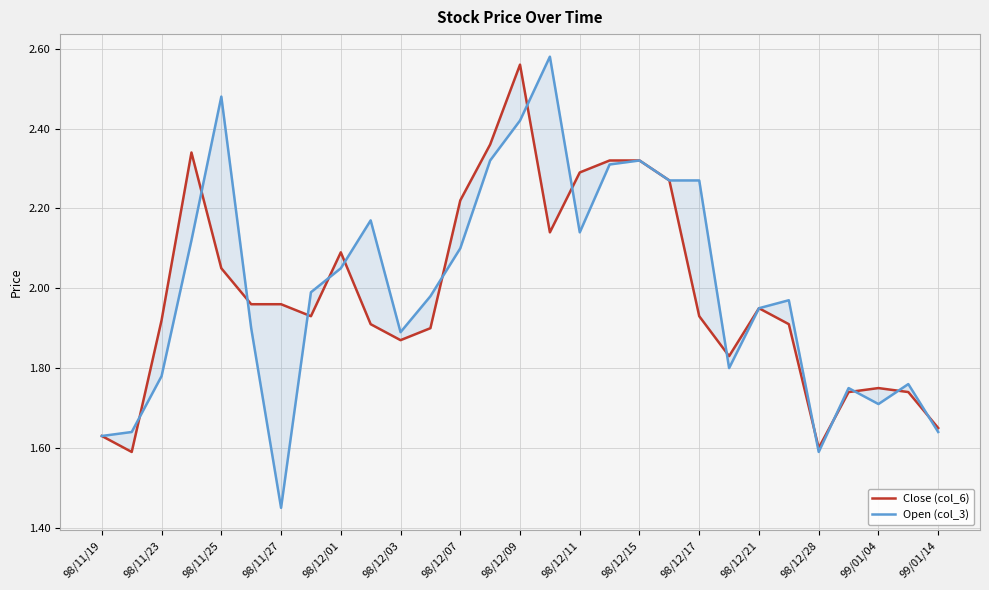

What is the difference between the second highest and minimum values in the Close (col_6) series?

0.8